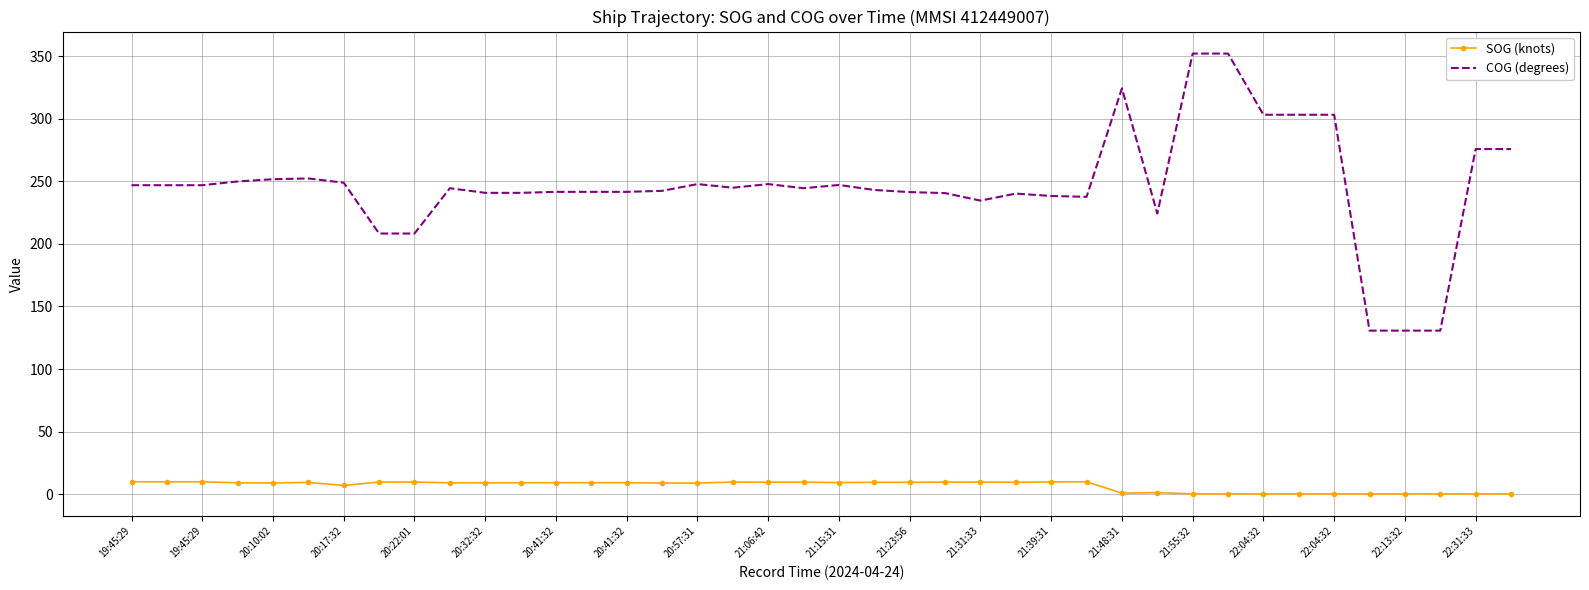

List the series in order of their overall mean, lowest first.

SOG (knots), COG (degrees)